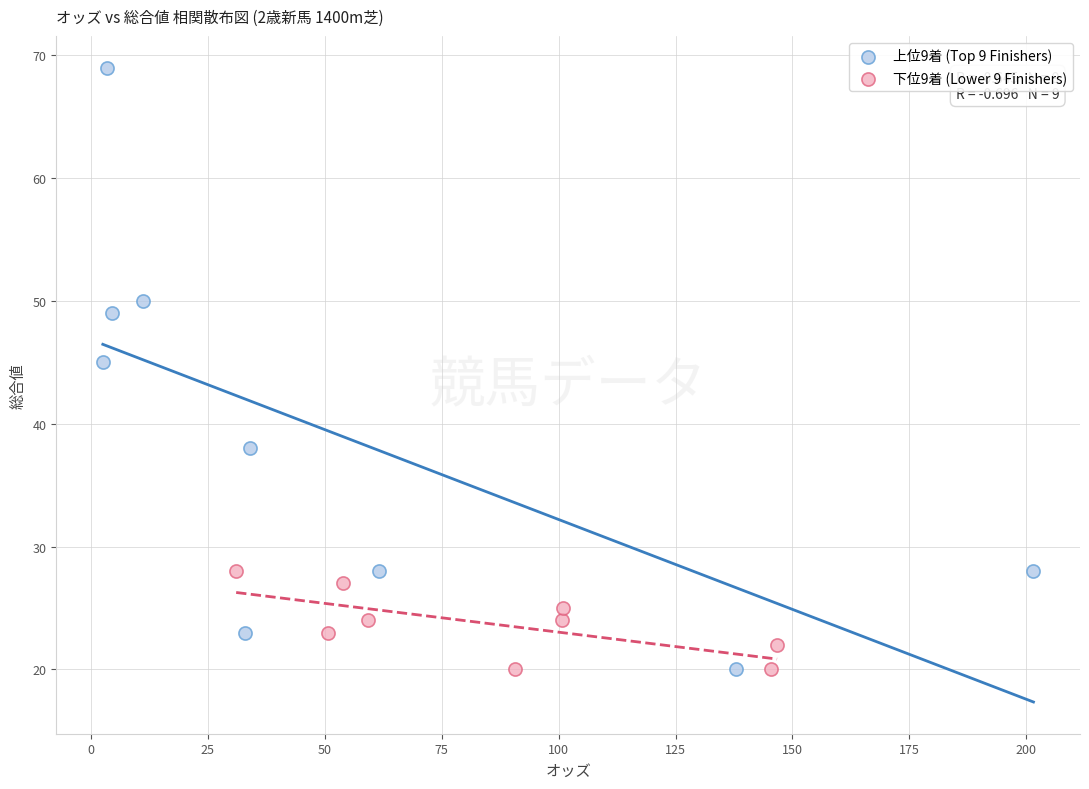

What are all the series names shown in the legend?

上位9着 (Top 9 Finishers), 下位9着 (Lower 9 Finishers)